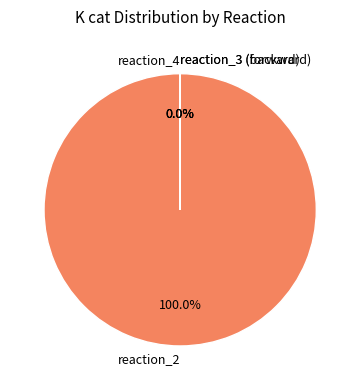

To the nearest percent, what is the difference between the largest and smallest slice percentages?

100%